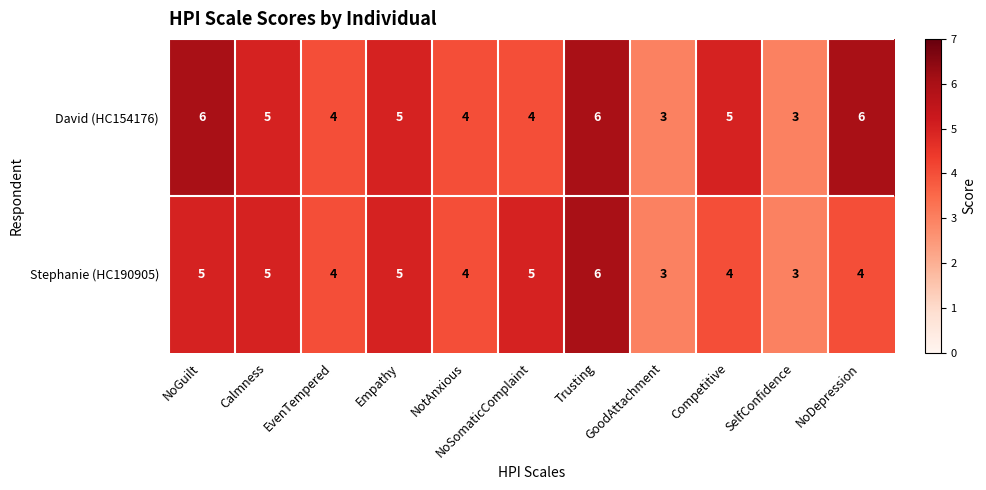

What is the average value of the Stephanie (HC190905) series?

4